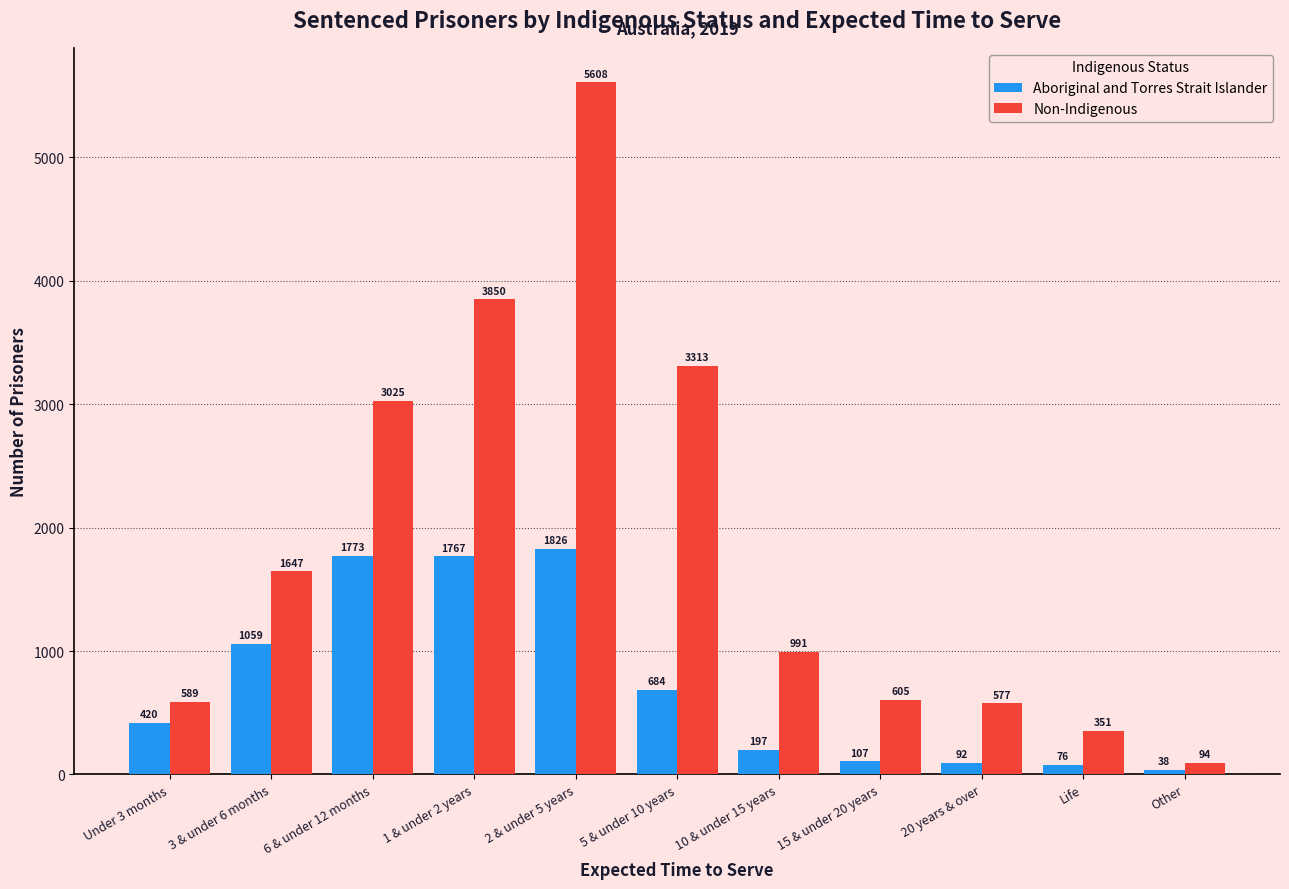

What is the maximum value for Non-Indigenous?

5608